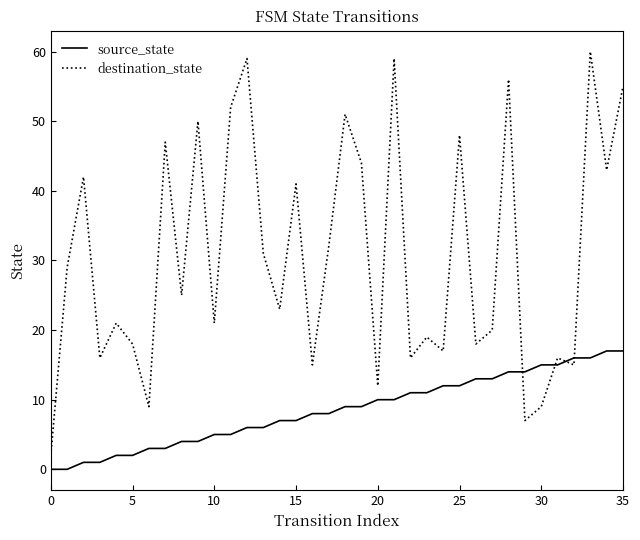

List the series in order of their overall mean, highest first.

destination_state, source_state